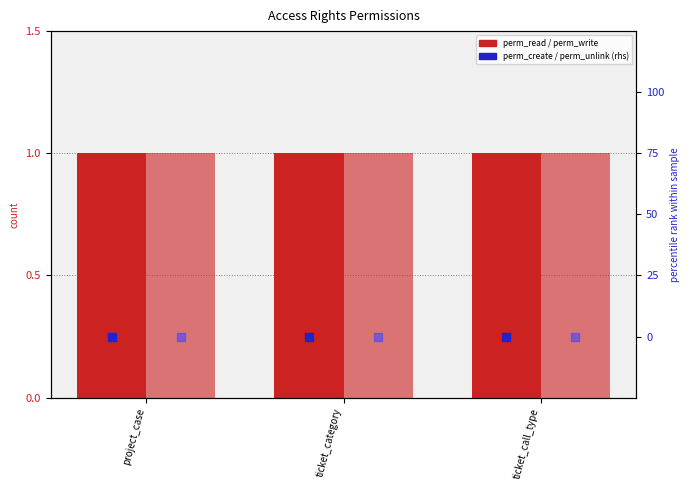

Which series has the largest Y range (max minus min)?

perm_read